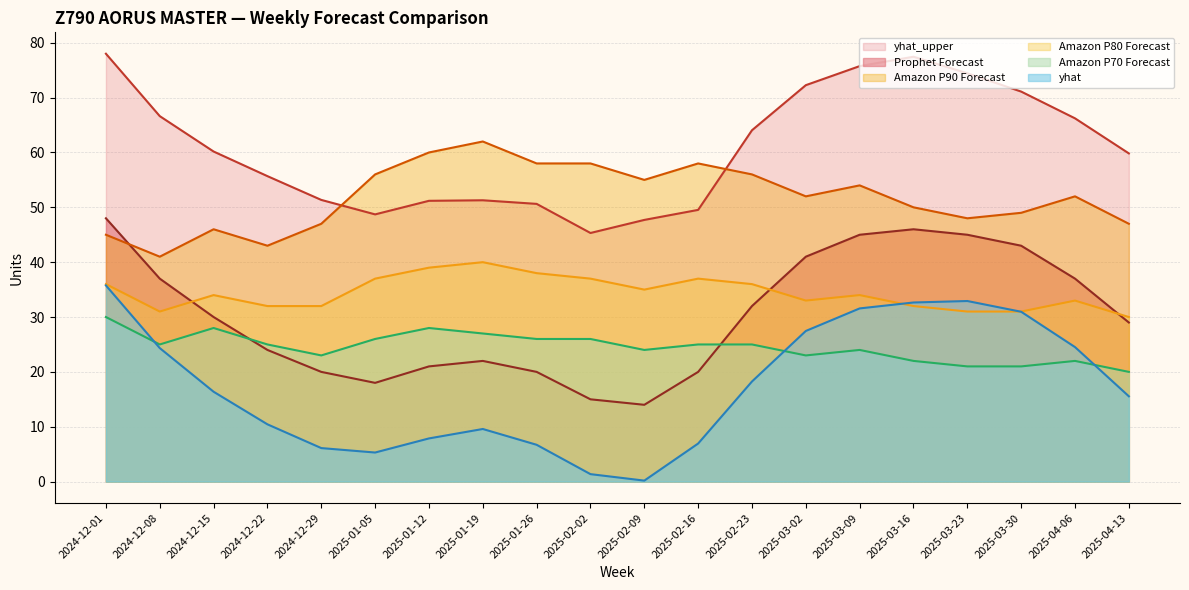

At how many categories does at least one series exceed 40?

20